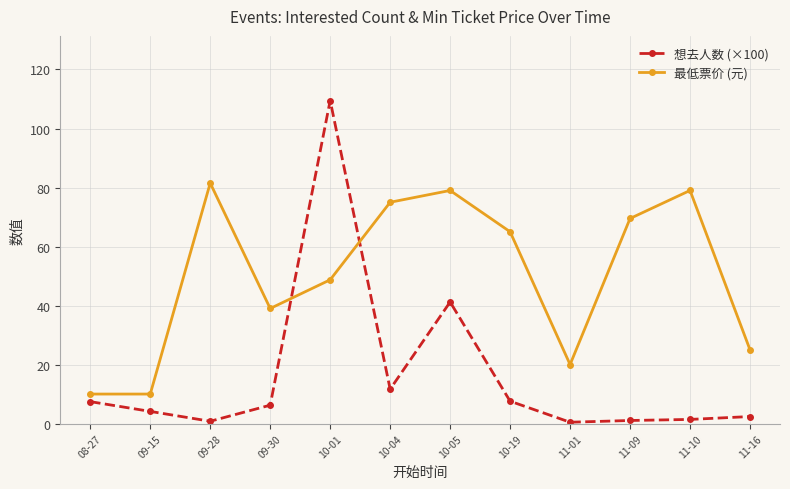

Between 08-27 and 09-15, which series saw the biggest shift?

想去人数 (×100)